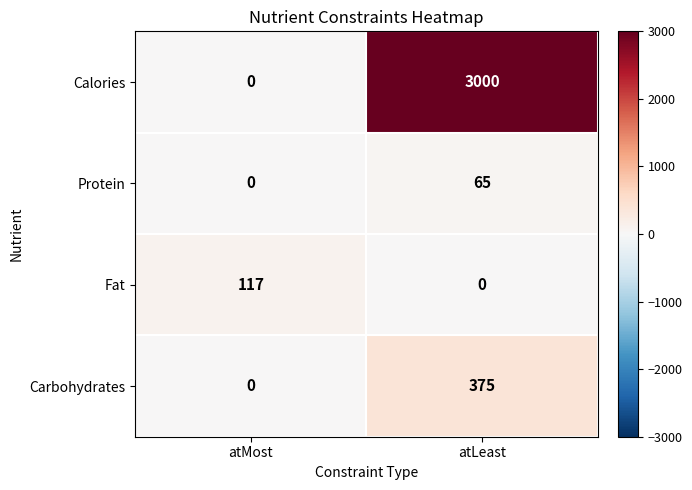

What is the spread (max minus min) of values at atLeast?

3000